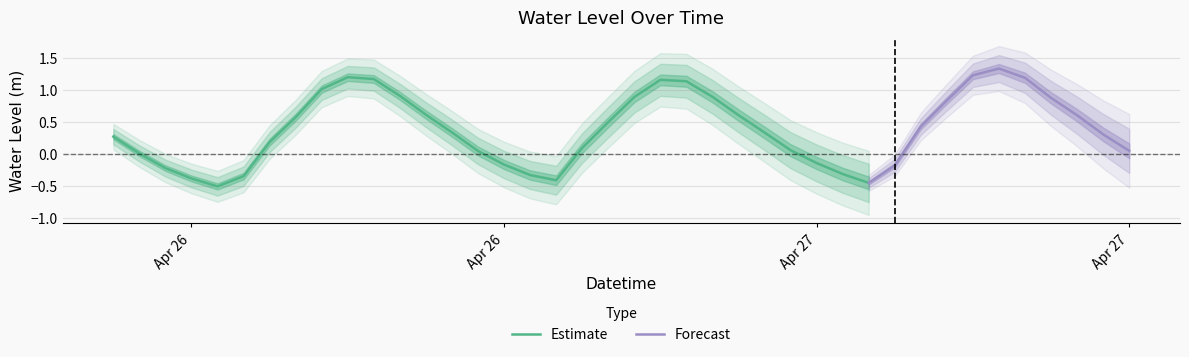

The chart shows a value of -0.4 at 2025-04-27 05:00:00. True or false?

True